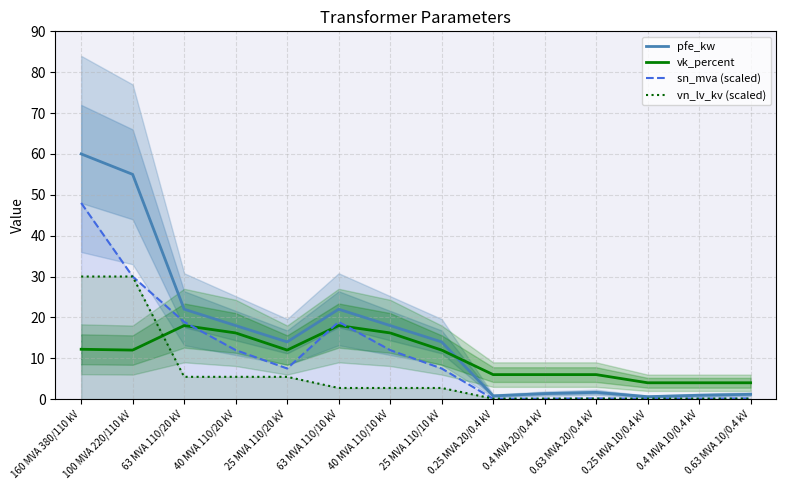

Reading left to right, transcribe all the data shown in this chart.

pfe_kw: 60.0	55.0	22.0	18.0	14.0	22.0	18.0	14.0	0.8	1.4	1.6	0.6	0.9	1.2
vk_percent: 12.2	12.0	18.0	16.2	12.0	18.0	16.2	12.0	6.0	6.0	6.0	4.0	4.0	4.0
sn_mva (scaled): 48.0	30.0	18.9	12.0	7.5	18.9	12.0	7.5	0.1	0.1	0.2	0.1	0.1	0.2
vn_lv_kv (scaled): 30.0	30.0	5.5	5.5	5.5	2.7	2.7	2.7	0.1	0.1	0.1	0.1	0.1	0.1